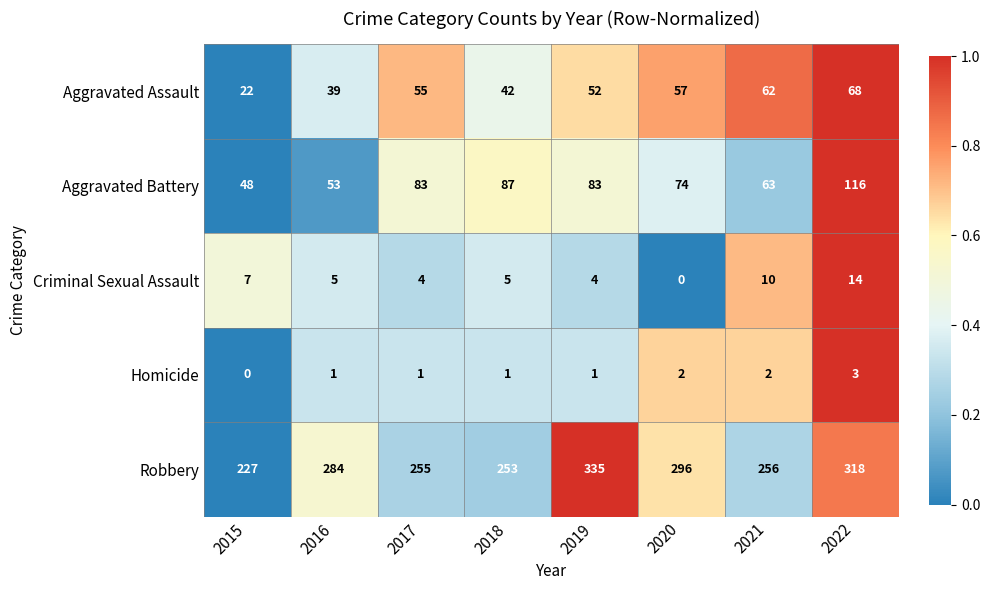

At how many categories does at least one series exceed 170?

8